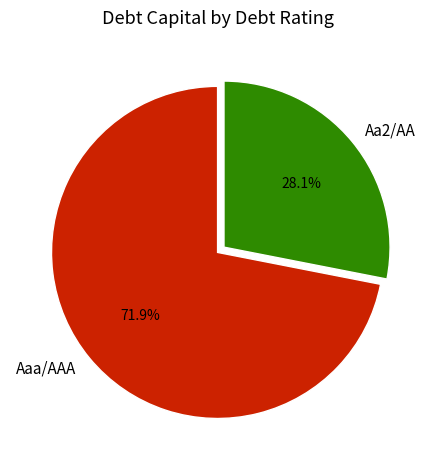

Which slice is the largest?

Aaa/AAA